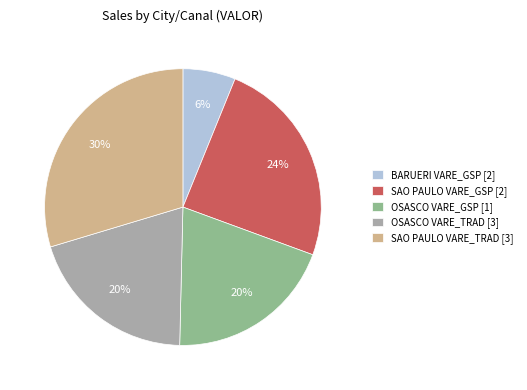

Which slice is the smallest?

BARUERI VARE_GSP [2]